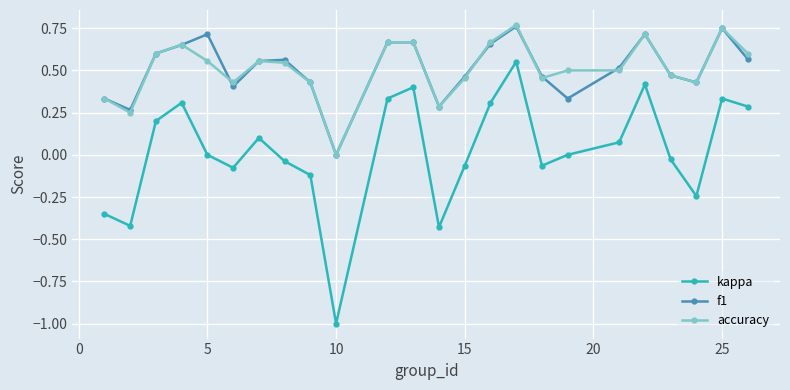

What is the minimum value shown in the chart?

-1.0